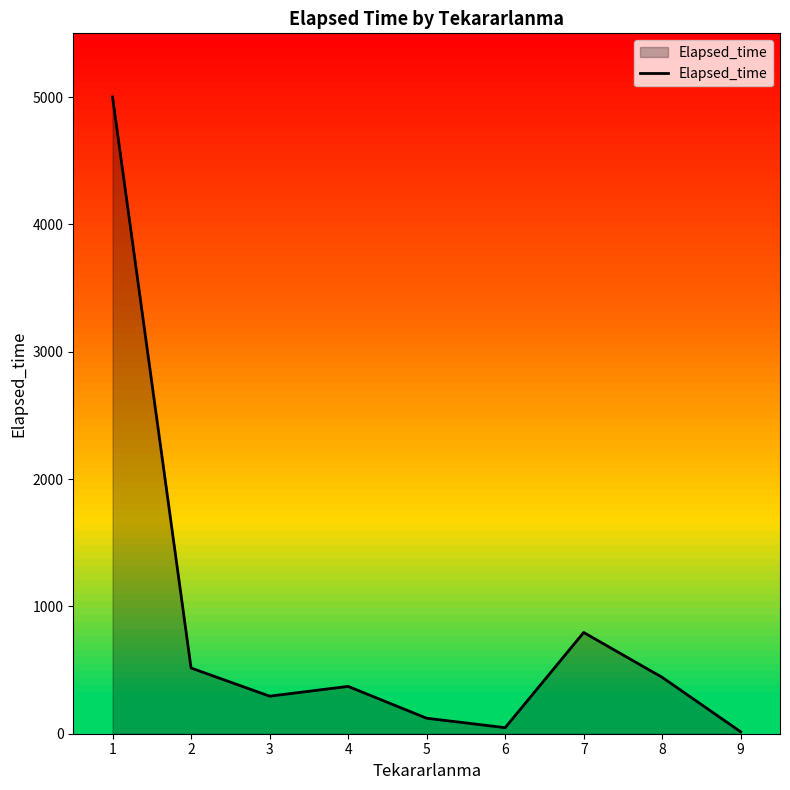

Does the chart display data point markers on the line(s)?

No